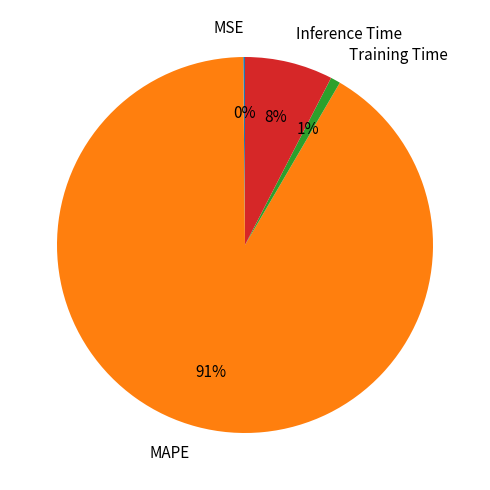

The Training Time slice represents 1% of the pie. True or false?

True